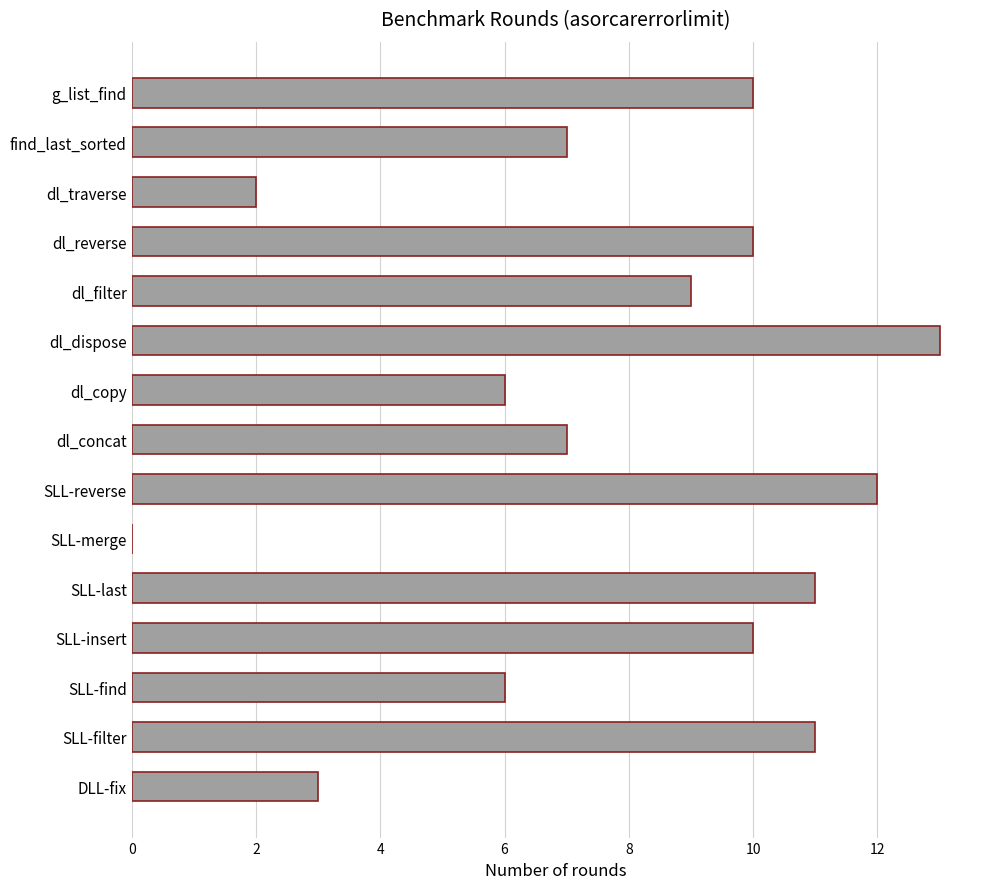

What is the sum of all values?

117